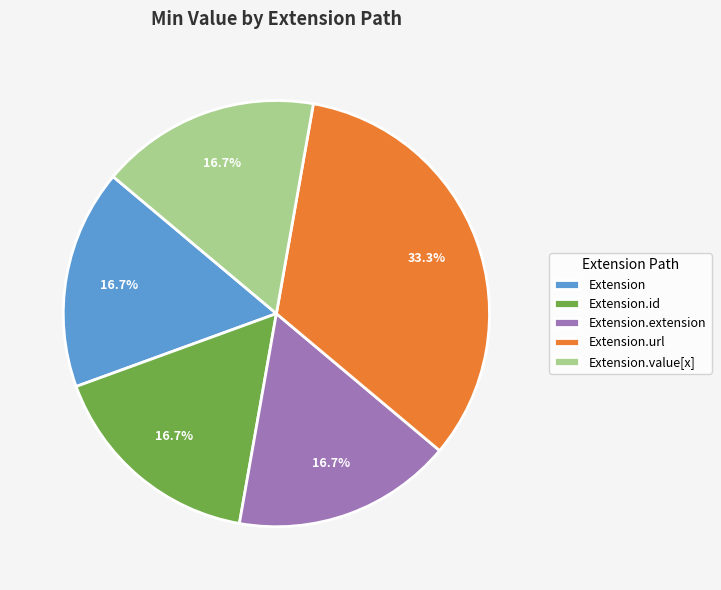

How many slices are in this pie chart?

5